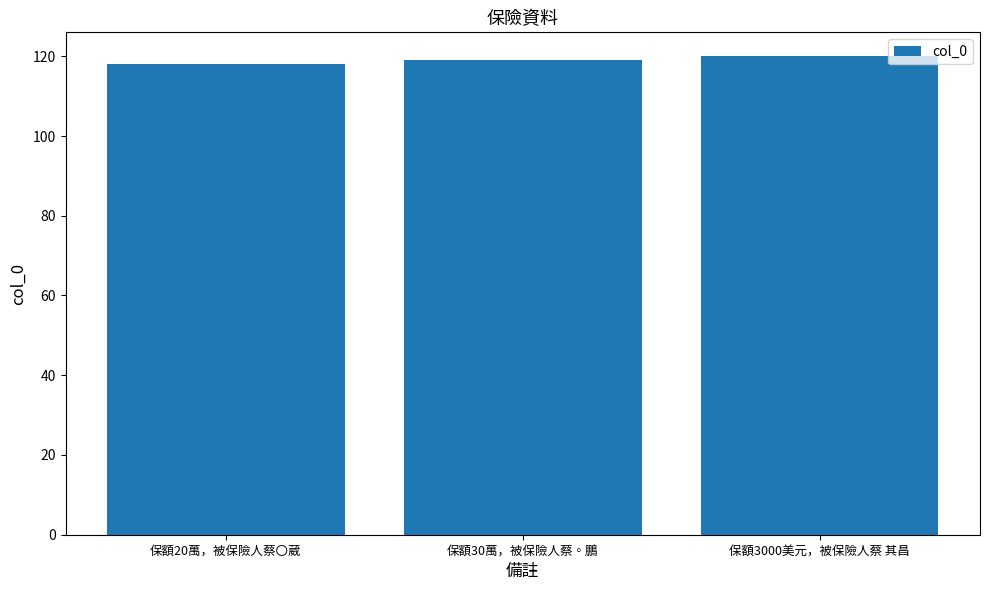

What is the ratio of the value at 保額30萬，被保險人蔡◦鵬 to the value at 保額3000美元，被保險人蔡 其昌?

1.0